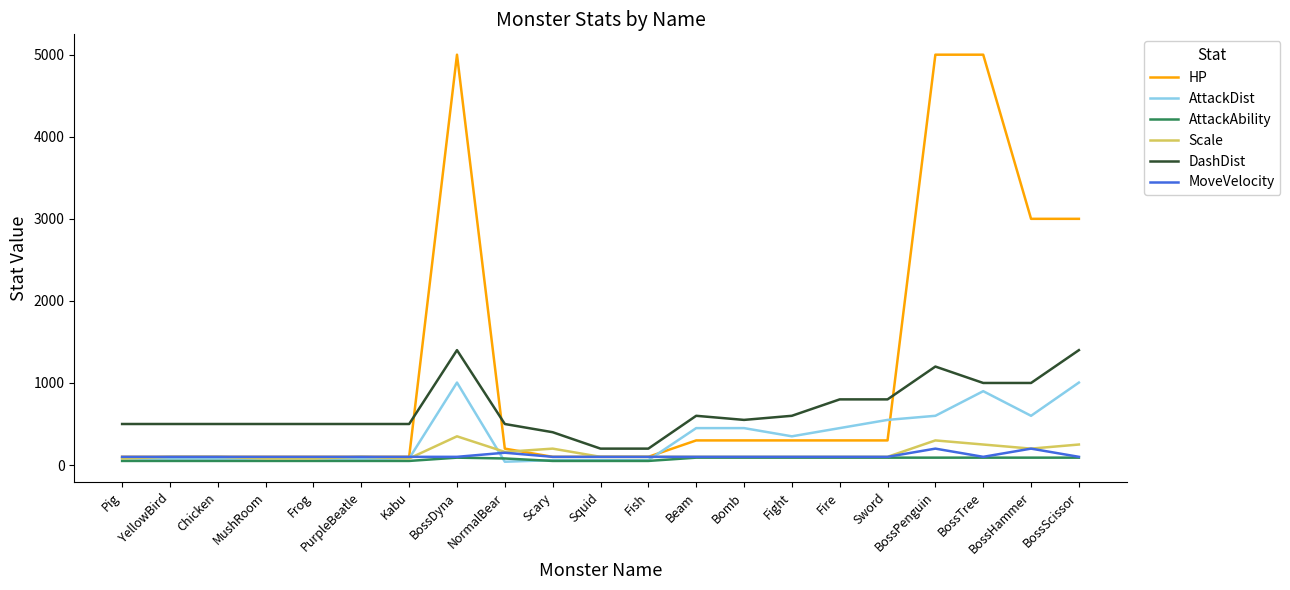

True or false: Scale and DashDist intersect in this chart.

False